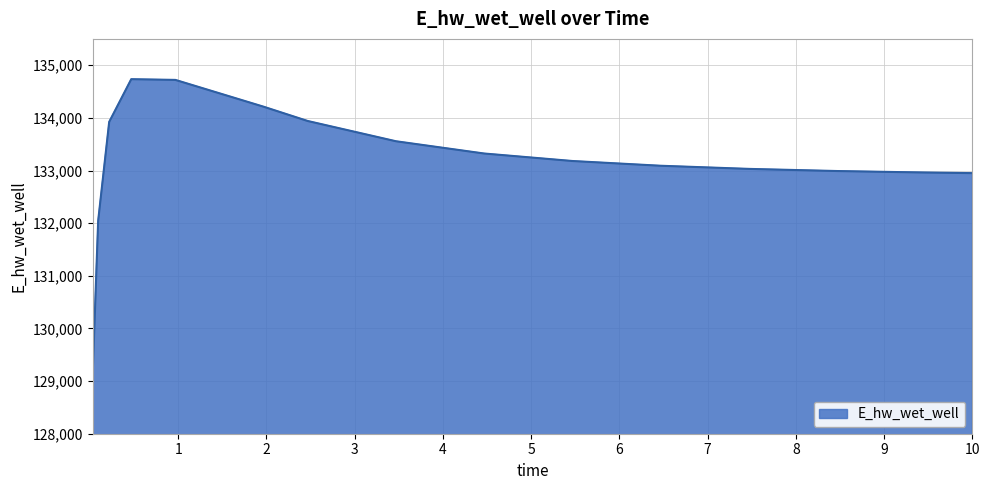

Does the chart display data point markers on the line(s)?

No